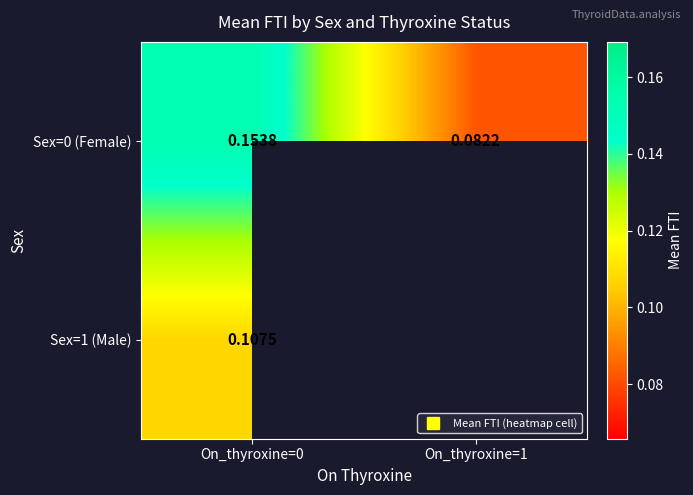

What is the minimum value for Sex=1 (Male)?

0.1